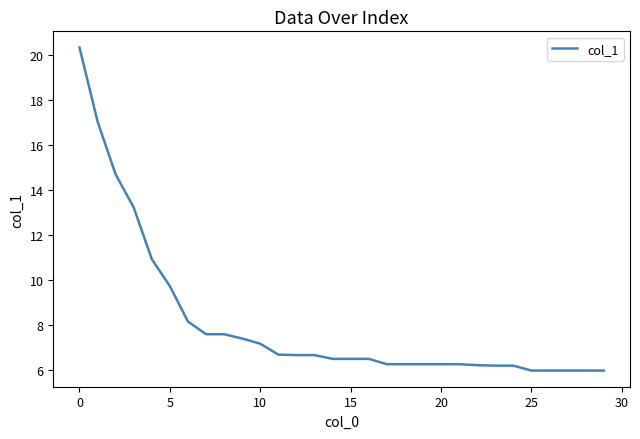

What is the greatest value displayed?

20.3